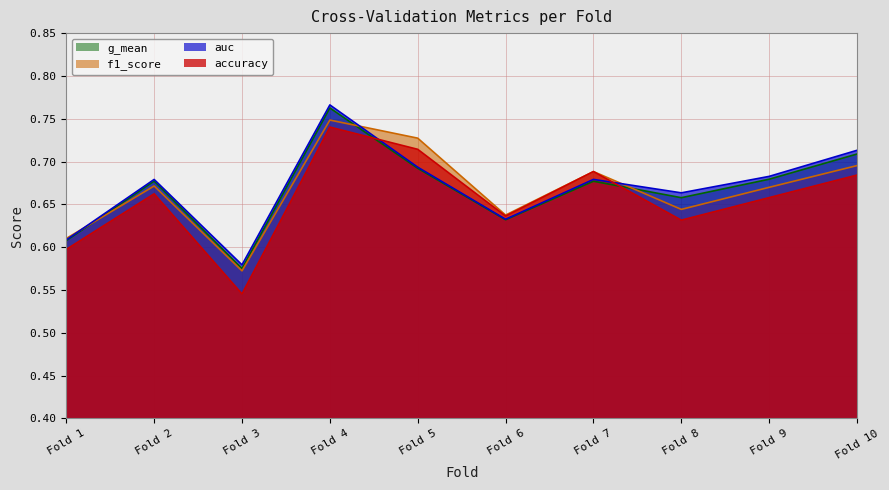

Reading left to right, list all the values displayed in this chart.

accuracy: 0.6	0.7	0.5	0.7	0.7	0.6	0.7	0.6	0.7	0.7
auc: 0.6	0.7	0.6	0.8	0.7	0.6	0.7	0.7	0.7	0.7
f1_score: 0.6	0.7	0.6	0.7	0.7	0.6	0.7	0.6	0.7	0.7
g_mean: 0.6	0.7	0.6	0.8	0.7	0.6	0.7	0.7	0.7	0.7